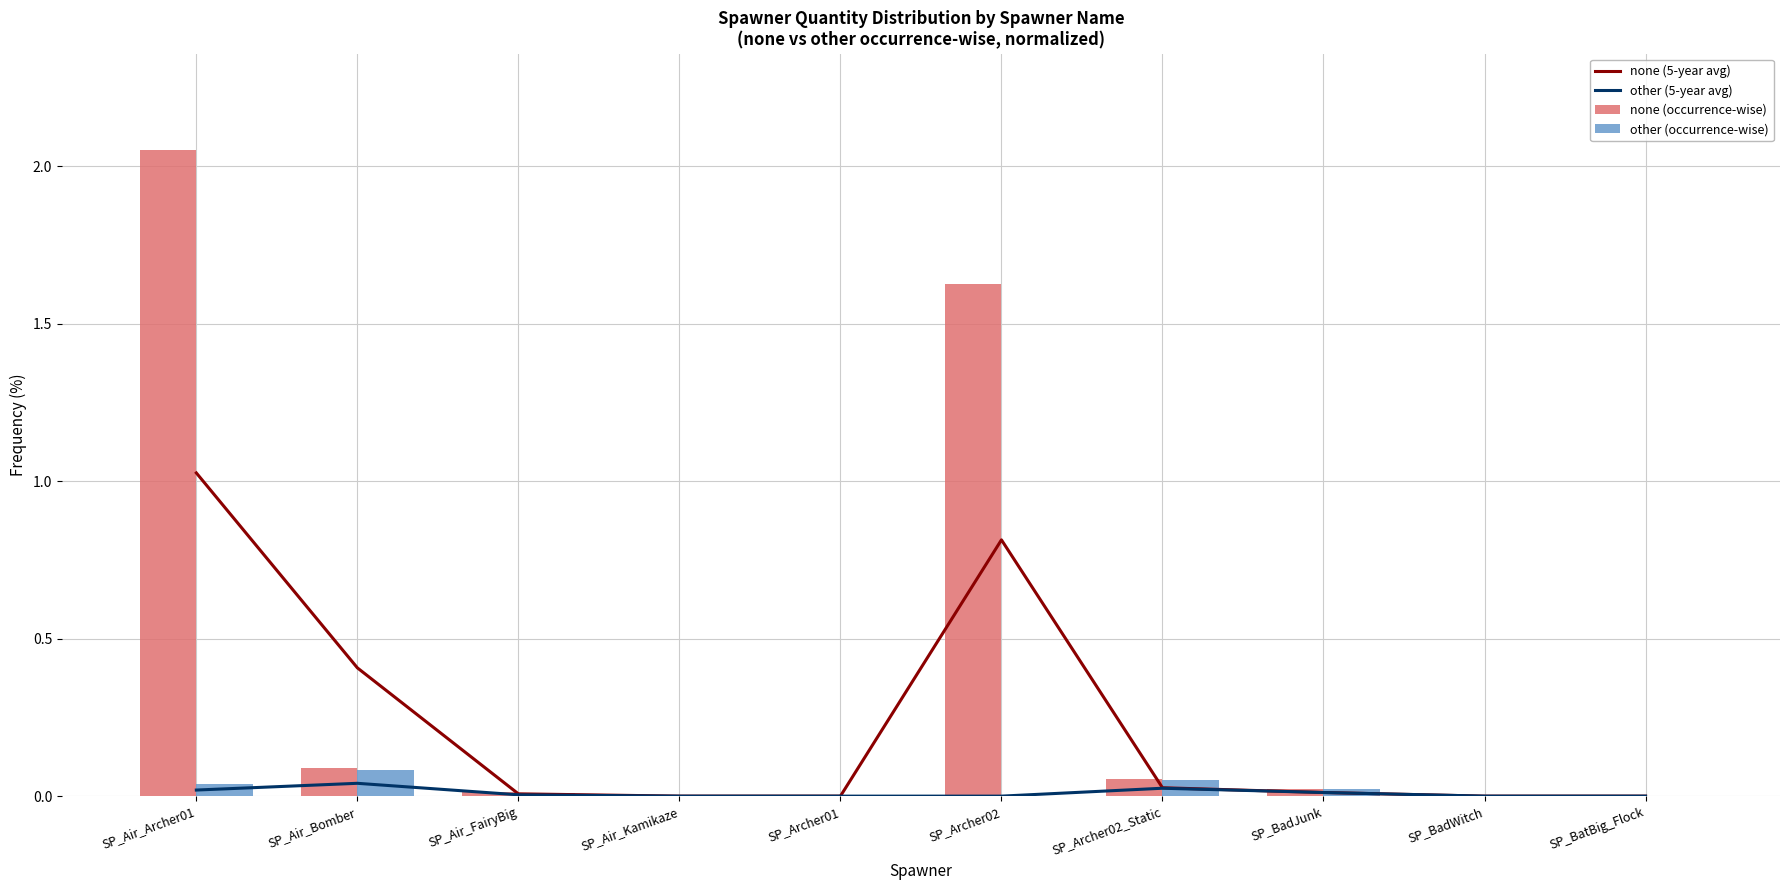

Reading right to left, what are all the values shown in this chart?

none (5-year avg): 0.0	0.0	0.0	0.0	0.8	0.0	0.0	0.0	0.4	1.0
other (5-year avg): 0.0	0.0	0.0	0.0	0.0	0.0	0.0	0.0	0.0	0.0
none (occurrence-wise): 0.0	0.0	0.0	0.1	1.6	0.0	0.0	0.0	0.1	2.0
other (occurrence-wise): 0.0	0.0	0.0	0.1	0.0	0.0	0.0	0.0	0.1	0.0